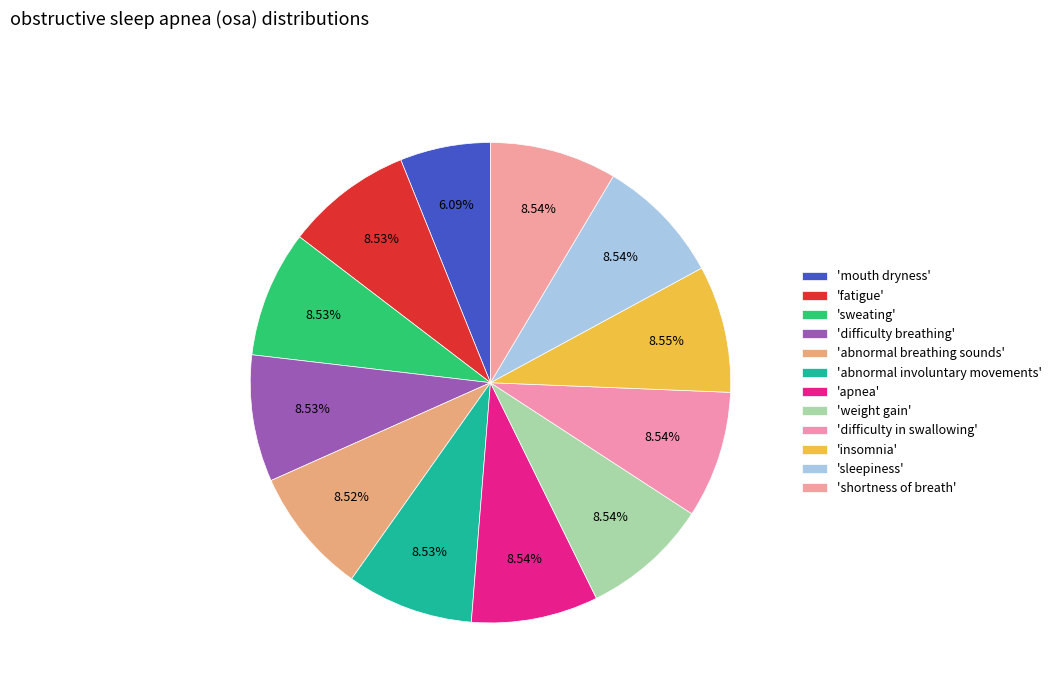

Rank the categories by value from lowest to highest.

x1, x5, x2, x3, x4, x6, x7, x12, x8, x9, x11, x10